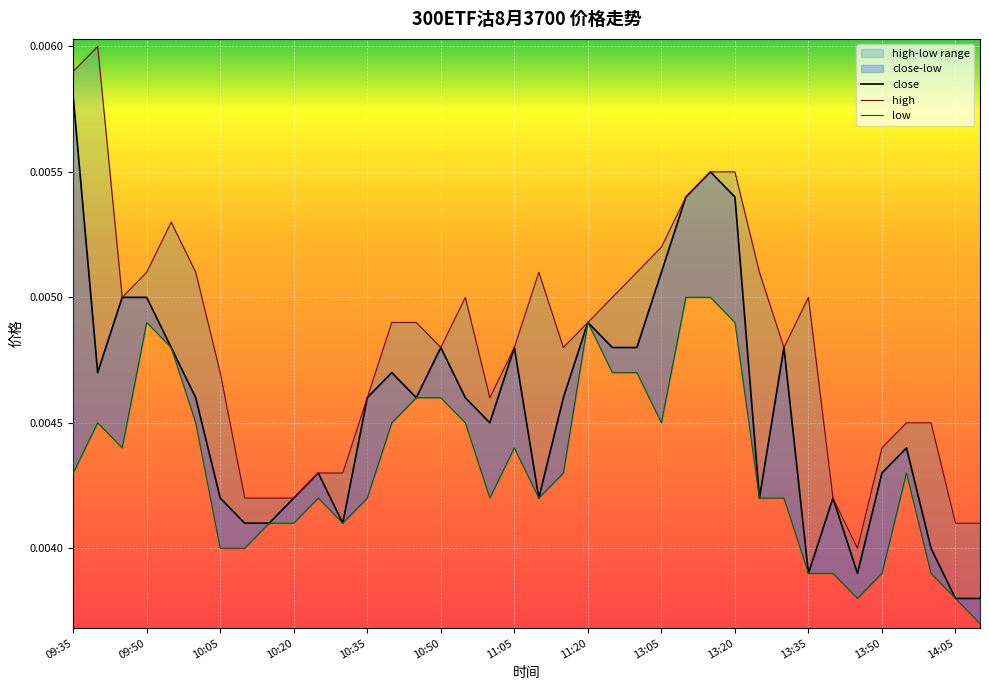

Which series has the largest range (max minus min)?

high